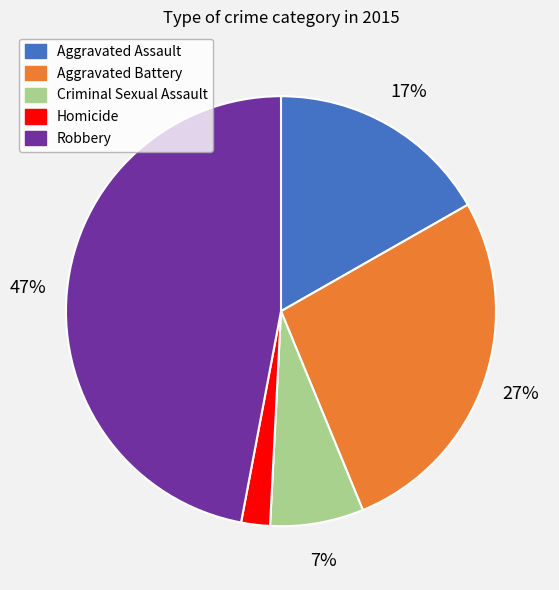

Which slice is the largest?

Robbery